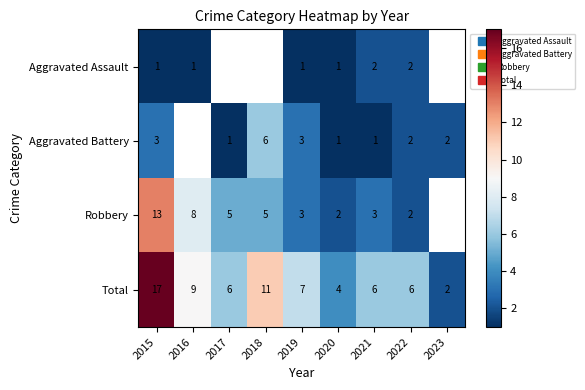

Which category has the lowest value in the Robbery series?

2020